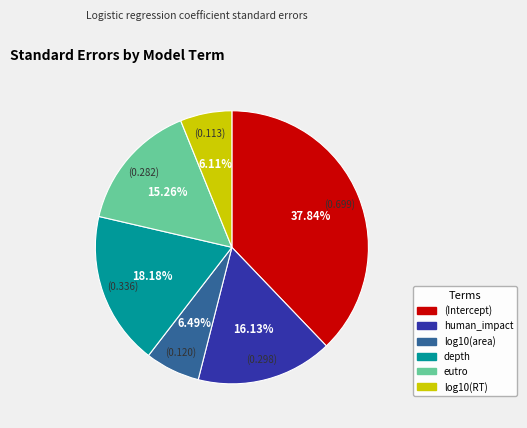

Is there any slice that represents more than half of the pie?

No